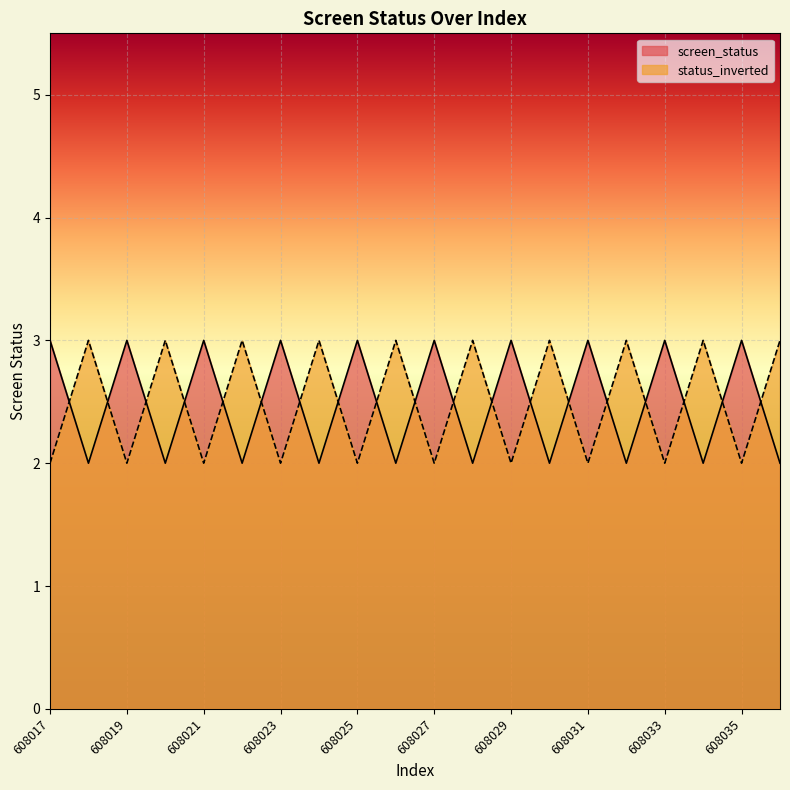

What are all the series names shown in the legend?

screen_status, status_inverted